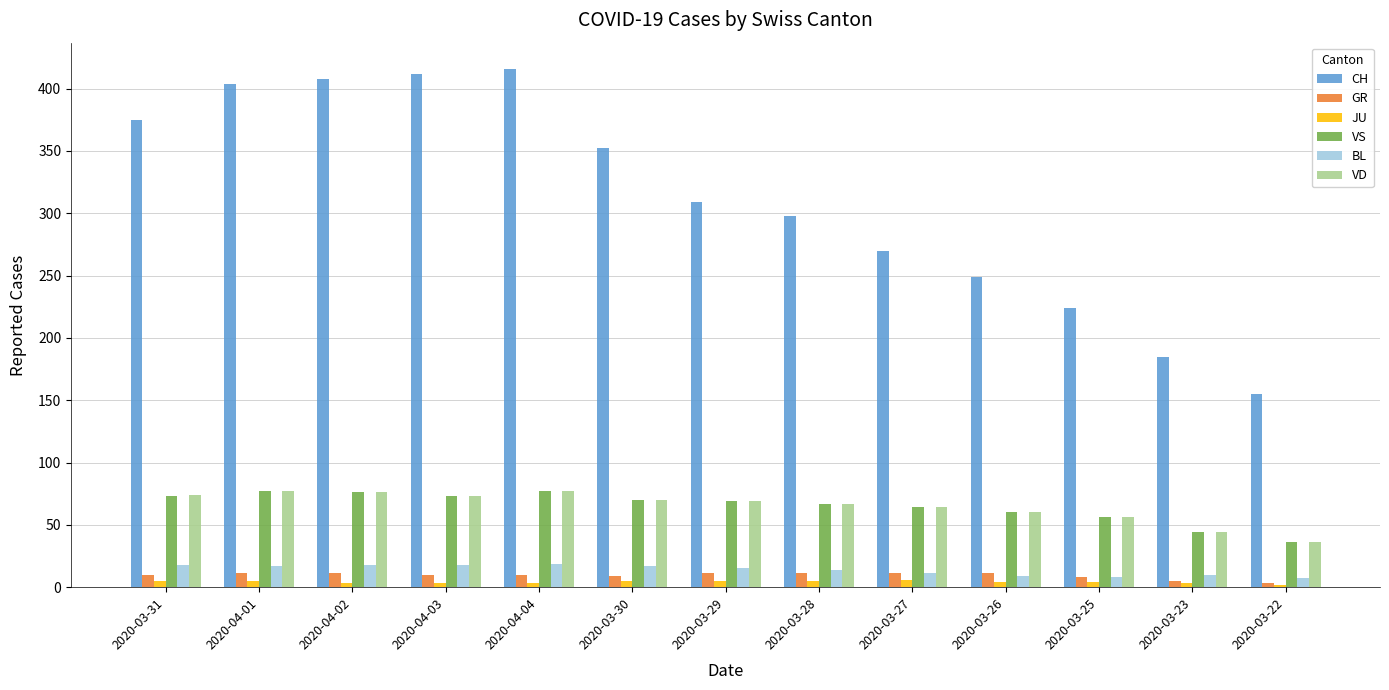

What is the average value of the BL series?

14